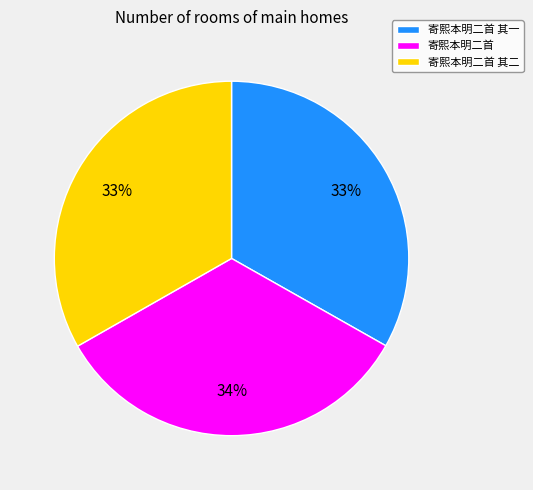

Do 寄熙本明二首 and 寄熙本明二首 其一 together represent more than half of the pie?

Yes